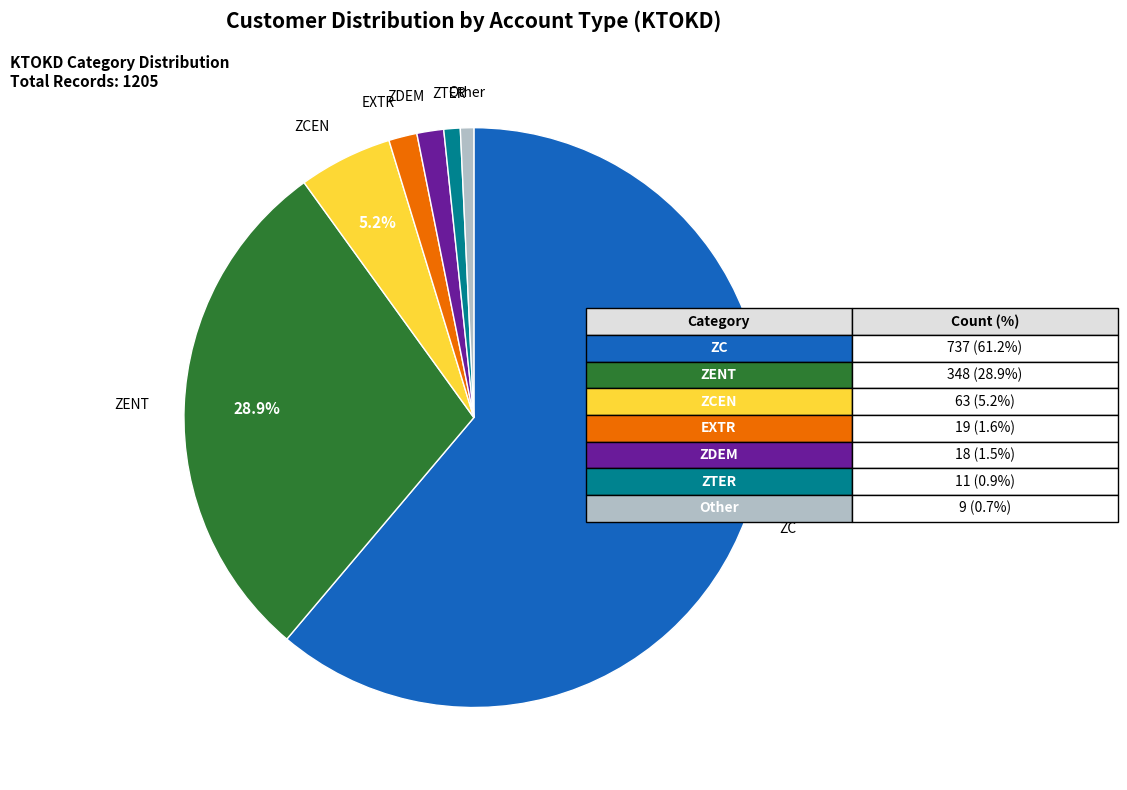

Do ZENT and ZCEN together represent more than half of the pie?

No